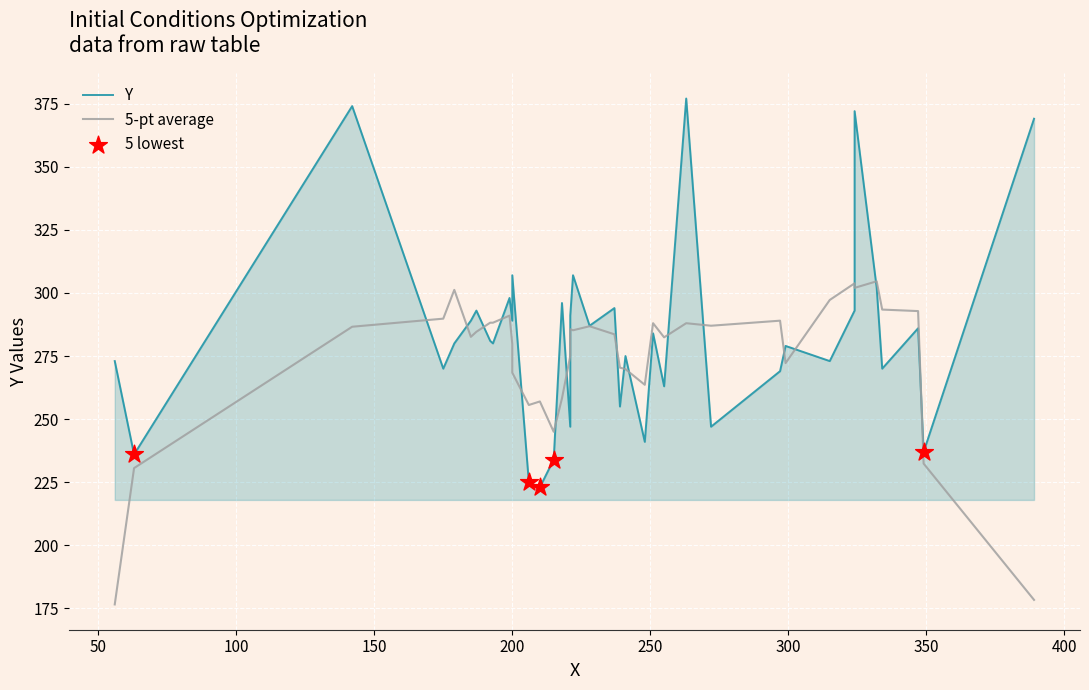

What is the change in value from 14 to 17?

+7